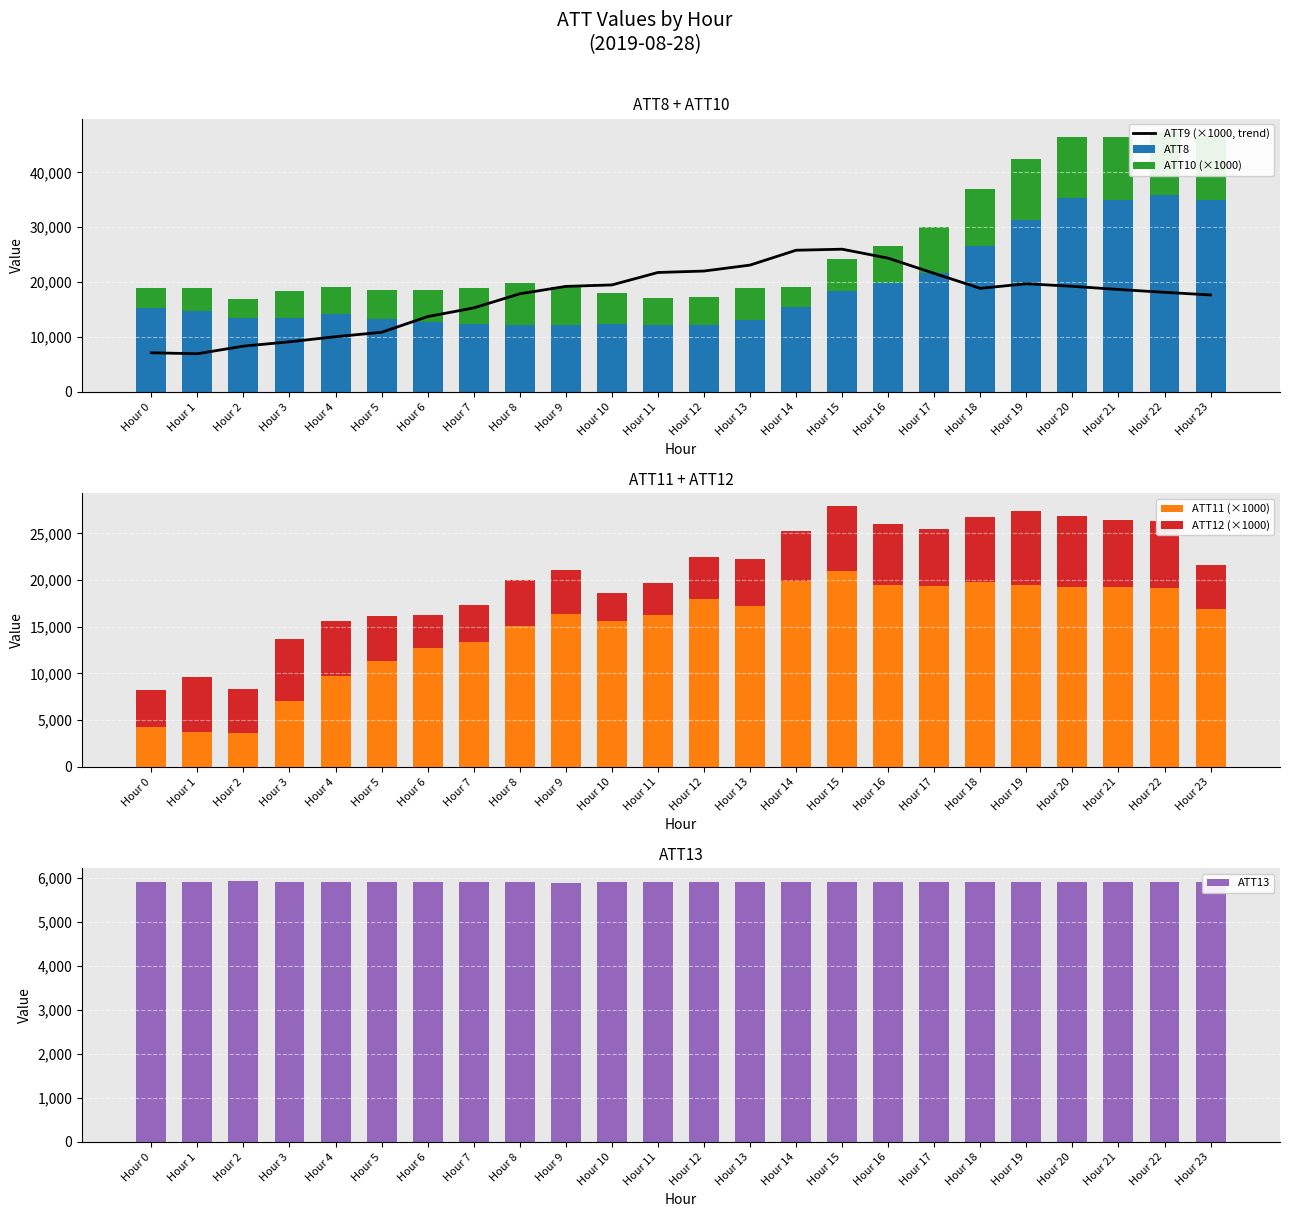

Reading right to left, transcribe all the data shown in this chart.

ATT9 (×1000, trend): 17666.4	18145.8	18662.0	19239.6	19706.0	18868.3	21594.9	24360.7	25998.6	25810.3	23102.5	22019.6	21756.6	19492.0	19224.1	17875.6	15305.1	13723.1	10866.8	10064.8	9135.7	8343.4	6961.8	7136.4
ATT8: 35000.0	35800.0	35000.0	35400.0	31300.0	26600.0	21700.0	19800.0	18400.0	15400.0	13100.0	12200.0	12200.0	12400.0	12200.0	12200.0	12300.0	12700.0	13300.0	14200.0	13500.0	13400.0	14800.0	15300.0
ATT10 (×1000): 11561.6	11619.2	11433.0	11064.6	11071.6	10362.5	8366.4	6852.8	5898.5	3786.9	5804.6	5057.0	4951.5	5589.1	6935.9	7585.1	6698.4	5804.5	5310.8	4991.4	4950.9	3553.3	4046.7	3647.2
ATT11 (×1000): 16916.7	19157.3	19292.3	19242.8	19512.6	19763.6	19392.5	19477.8	20969.2	19937.0	17207.7	17947.1	16281.1	15624.4	16368.0	15054.3	13347.6	12695.3	11345.6	9745.8	7072.4	3658.5	3721.0	4230.4
ATT12 (×1000): 4683.5	7145.0	7180.3	7642.0	7845.0	6978.5	6117.0	6474.3	6905.4	5304.2	5094.8	4487.9	3380.1	2983.1	4728.1	5000.6	4025.2	3615.4	4799.1	5823.7	6641.0	4626.9	5916.4	4036.9
ATT13: 5903.0	5900.8	5907.0	5910.4	5914.4	5916.4	5915.4	5910.9	5908.0	5906.0	5906.8	5901.6	5899.5	5904.0	5899.0	5903.3	5907.9	5909.2	5911.1	5917.3	5921.4	5924.0	5917.1	5911.0